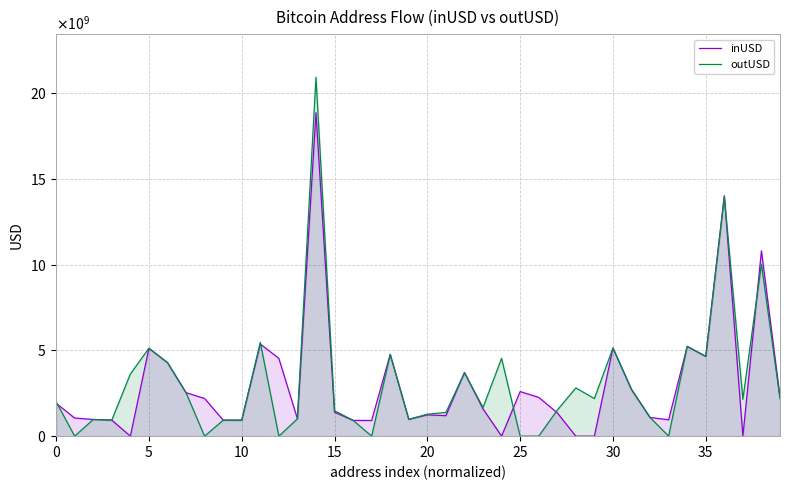

Reading right to left, what are all the values shown in this chart?

inUSD: 2278435159.4	10808858256.0	0.0	14024649418.5	4657003529.0	5235459219.3	955058810.0	1089281992.0	2710813566.9	5138600635.1	0.0	0.0	1361660309.6	2263916544.0	2599160960.0	0.0	1589408801.7	3721177376.0	1197651290.4	1238337183.8	980926912.0	4771519977.3	913597760.0	920200640.0	1395866985.6	18862584504.2	1016195840.0	4537696656.0	5373465559.0	929890496.0	936976304.7	2197212352.0	2534457312.6	4287232102.6	5122373194.2	0.0	935656000.0	974046400.0	1057615696.0	1916459309.2
outUSD: 2186215690.1	10033399974.4	2154505044.0	13944178230.4	4643931075.5	5232206799.0	0.0	1087823992.0	2732816091.2	5138798562.1	2192786240.0	2813871360.0	1516839799.2	0.0	0.0	4537696656.0	1669678684.3	3684097022.4	1384410972.8	1279312131.5	982618176.0	4761024669.4	0.0	921831872.0	1481484650.5	20935997131.0	1009433216.0	0.0	5472678800.2	934414592.0	929269231.0	0.0	2534446226.2	4291616732.5	5128462142.2	3626296256.0	937740608.0	971615040.0	0.0	2011763671.9